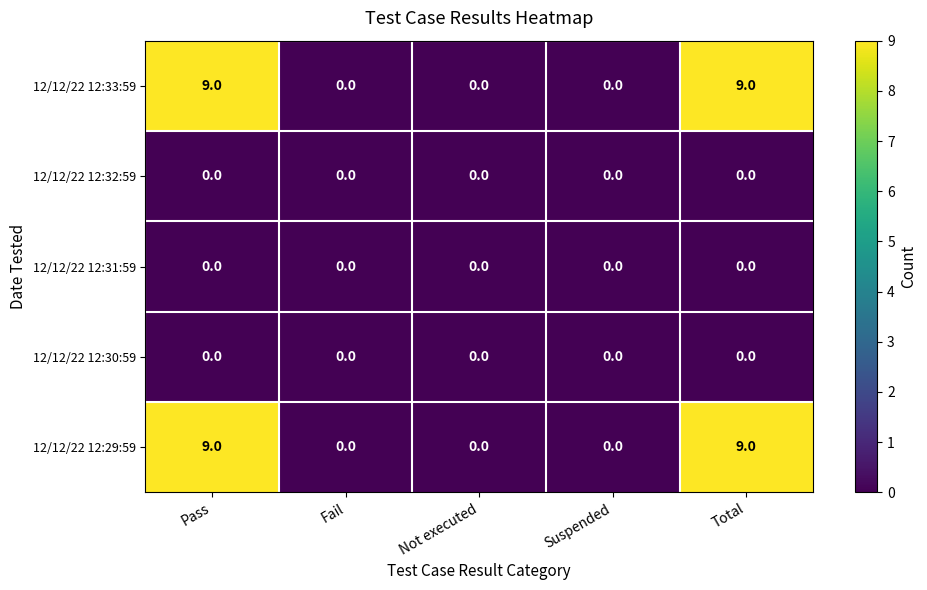

Reading left to right, list all the values displayed in this chart.

12/12/22 12:33:59: 9	0	0	0	9
12/12/22 12:32:59: 0	0	0	0	0
12/12/22 12:31:59: 0	0	0	0	0
12/12/22 12:30:59: 0	0	0	0	0
12/12/22 12:29:59: 9	0	0	0	9